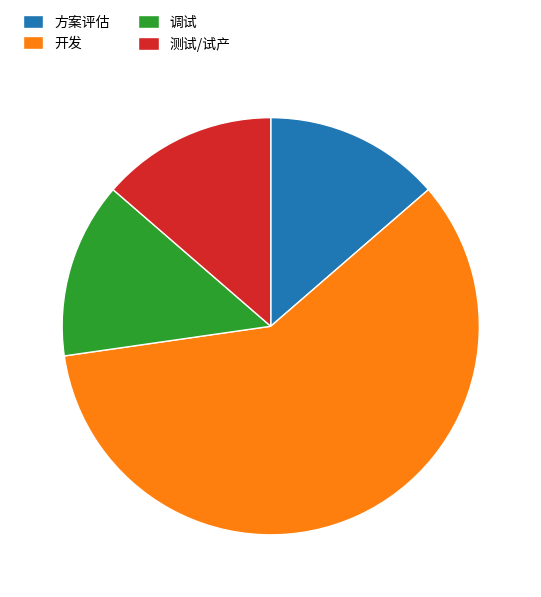

Is the sum of 开发 and 测试/试产 greater than half?

Yes